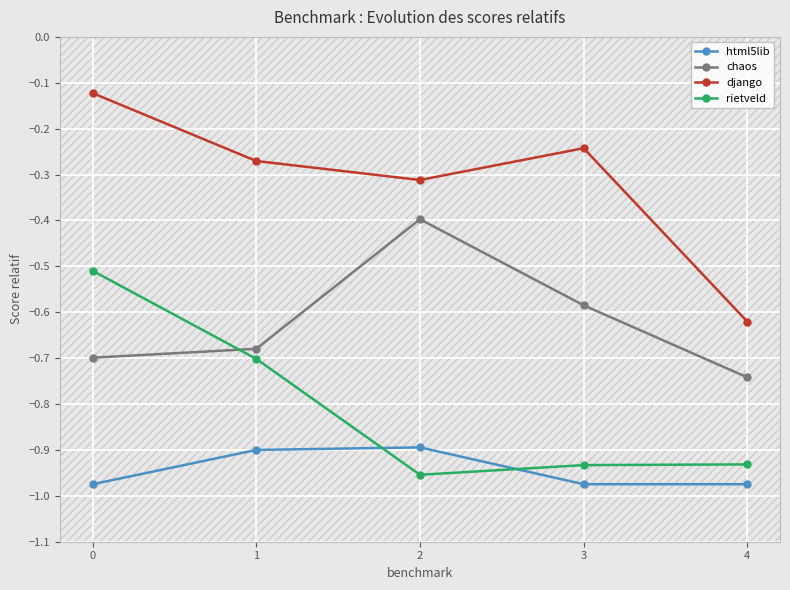

True or false: django and chaos cross at least once.

False